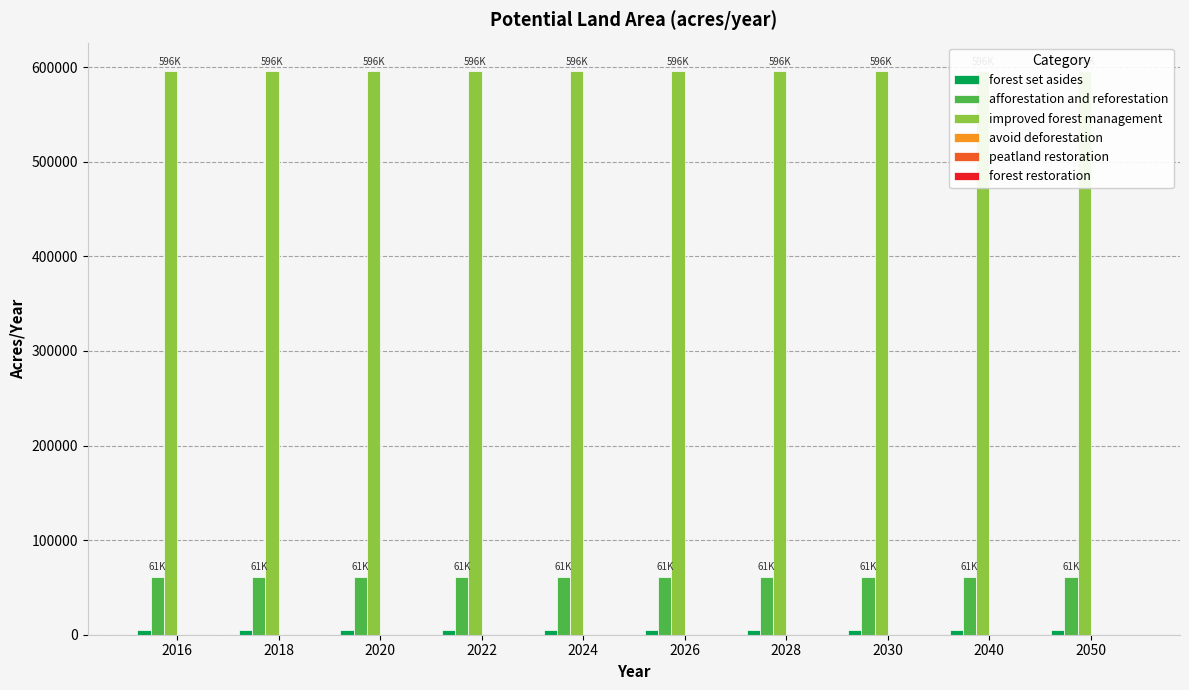

Does the chart contain any negative values?

No